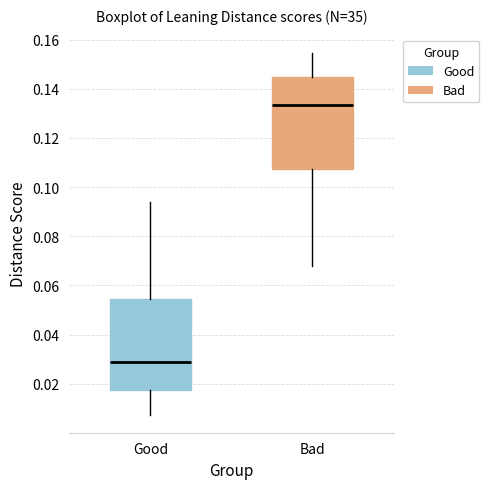

Reading left to right, read every box against the y-axis: the position of its median line, the range the box covers, and the ends of its whiskers. The values are not printed on the chart, so give them approximately, as read against the axis.

Good: median 0.028, box 0.018 to 0.054, whiskers 0.008 to 0.094
Bad: median 0.134, box 0.108 to 0.144, whiskers 0.068 to 0.154